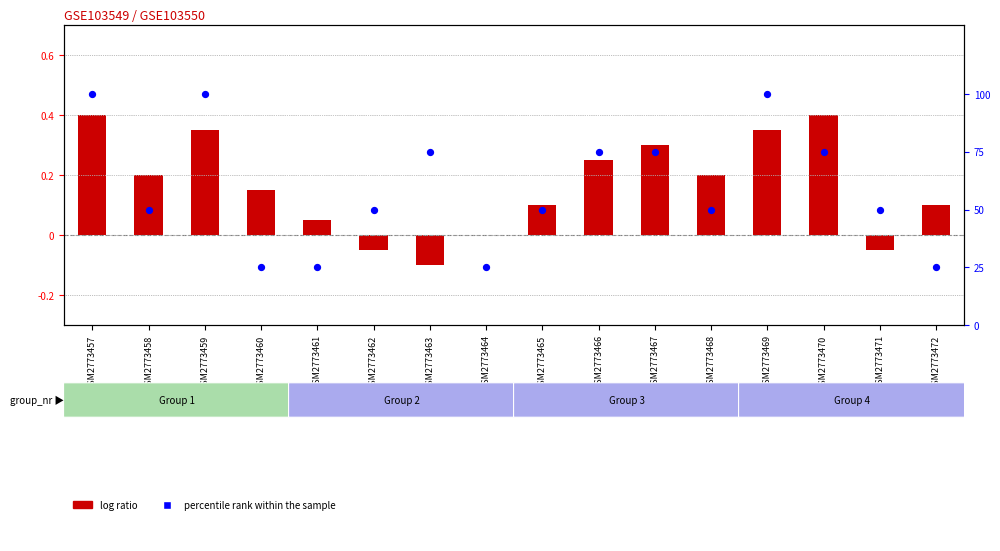

Which series has the largest total across all categories?

percentile rank within the sample